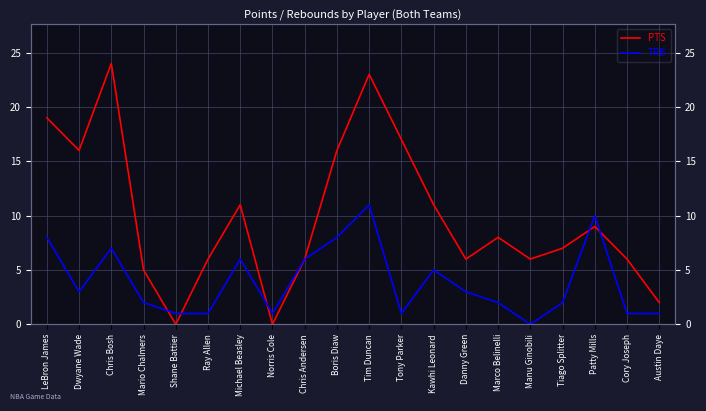

What is the label of the 15th point from the left?

Marco Belinelli